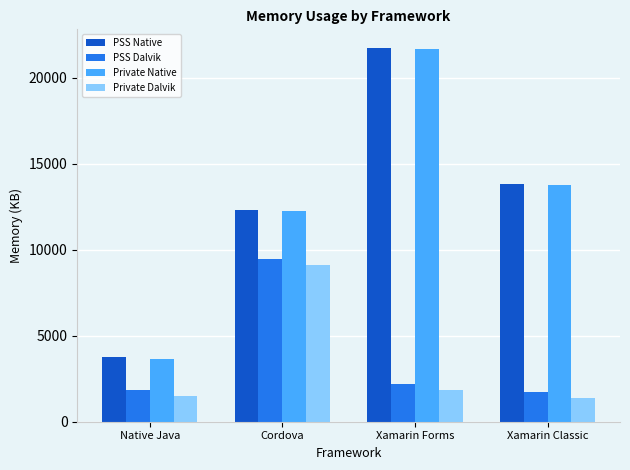

How many groups of bars are there?

4